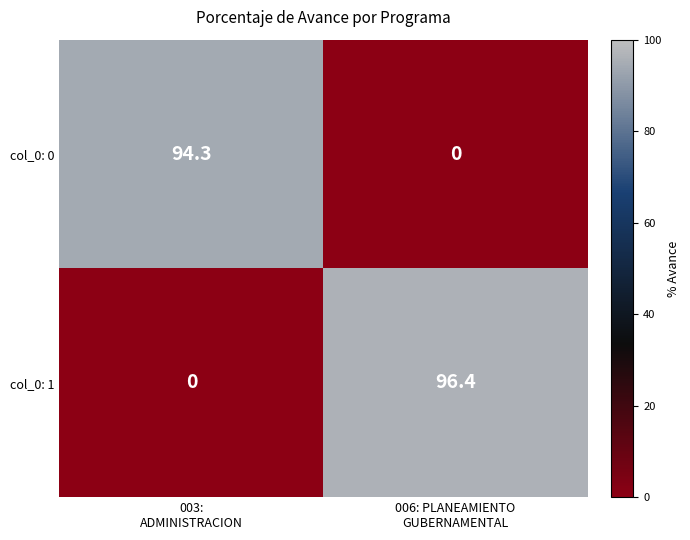

Rank the series by their maximum value, from lowest to highest.

col_0: 0, col_0: 1